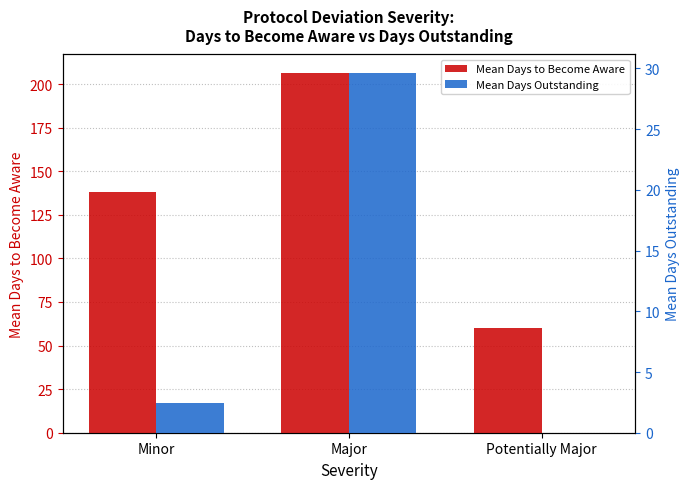

What are all the series names shown in the legend?

Mean Days to Become Aware, Mean Days Outstanding